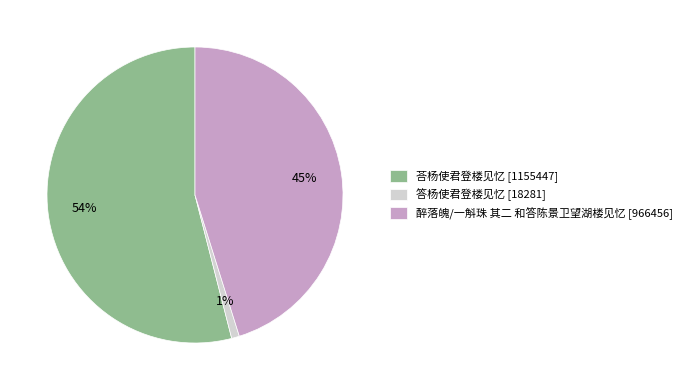

Rank the categories by value from lowest to highest.

答杨使君登楼见忆, 醉落魄/一斛珠 其二 和答陈景卫望湖楼见忆, 荅杨使君登楼见忆